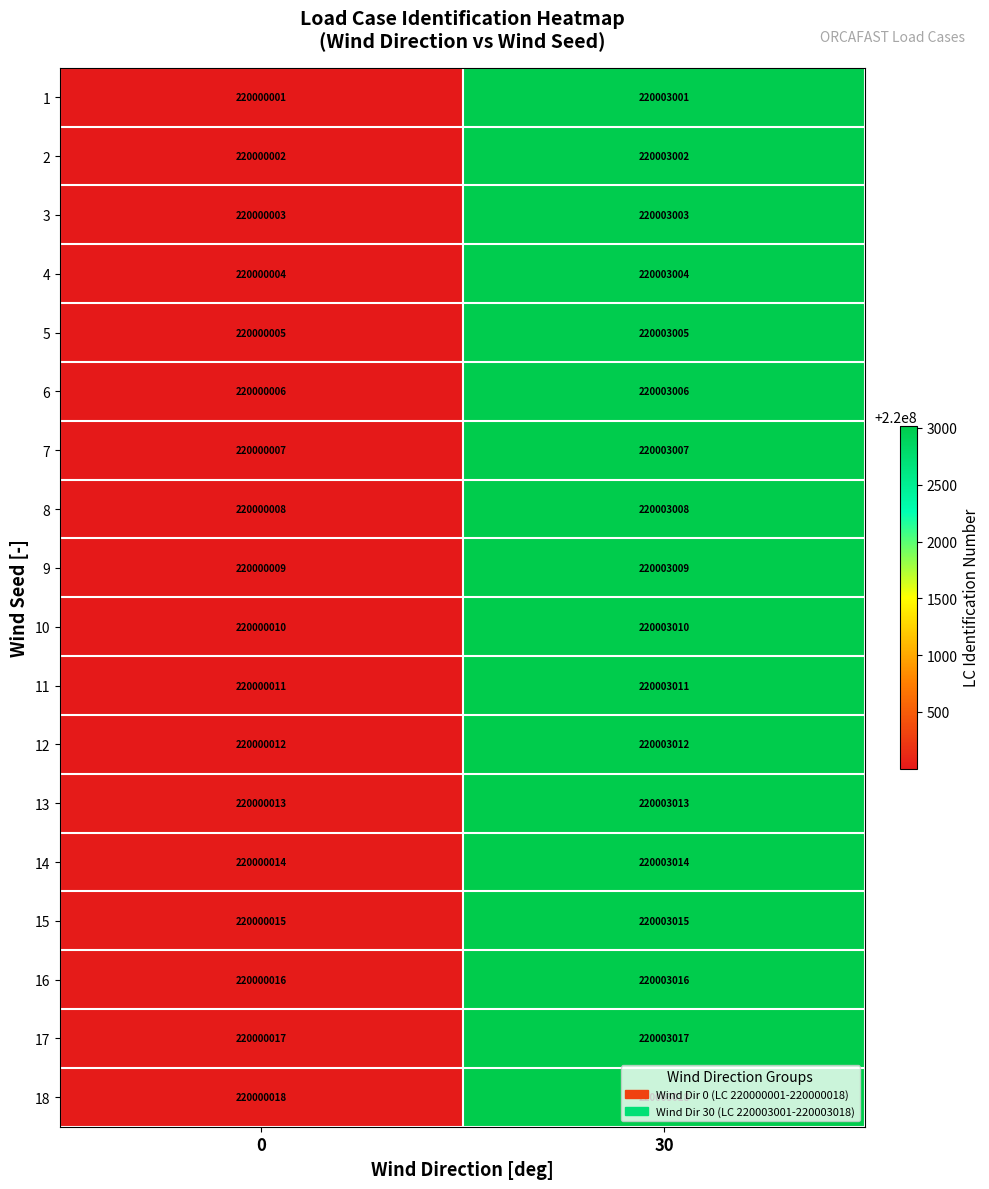

What is the spread (max minus min) of values at 0?

17